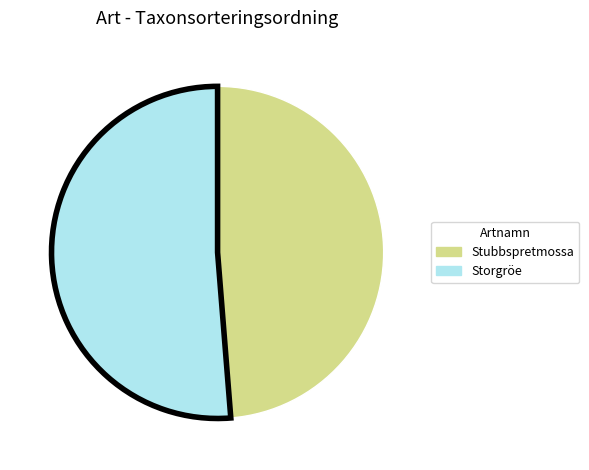

Count the number of slices in the pie.

2